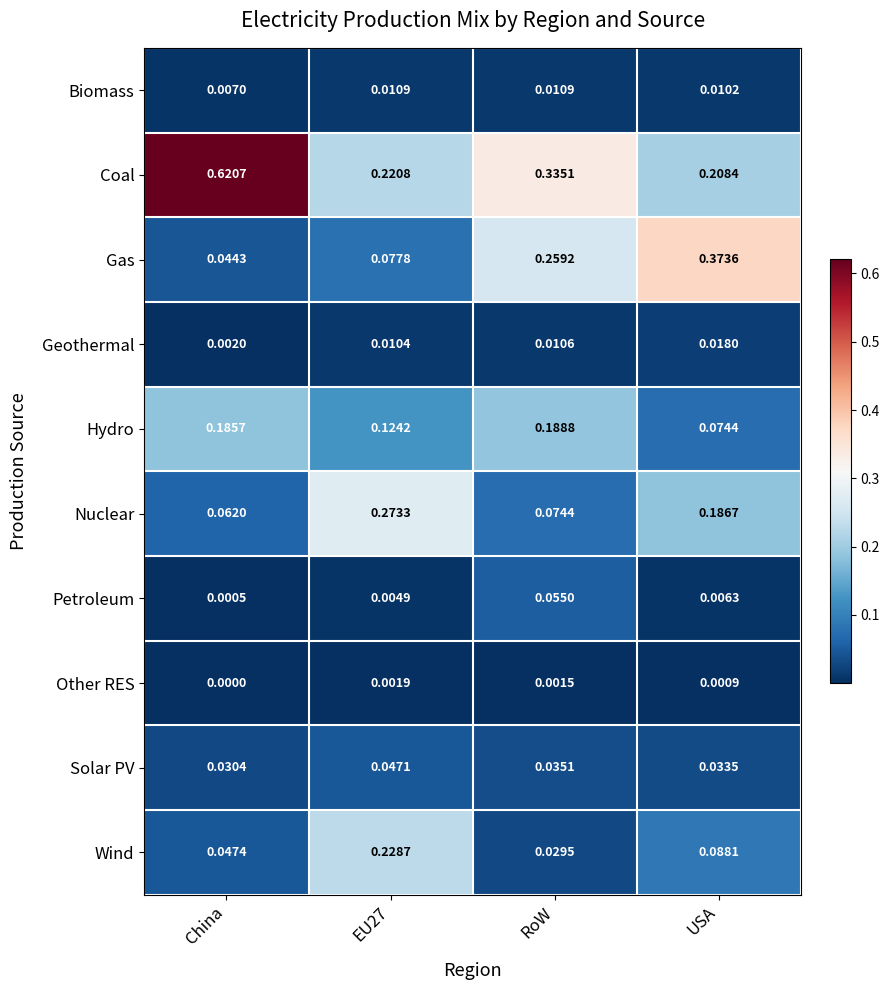

At which category does the chart reach its peak across all series?

China